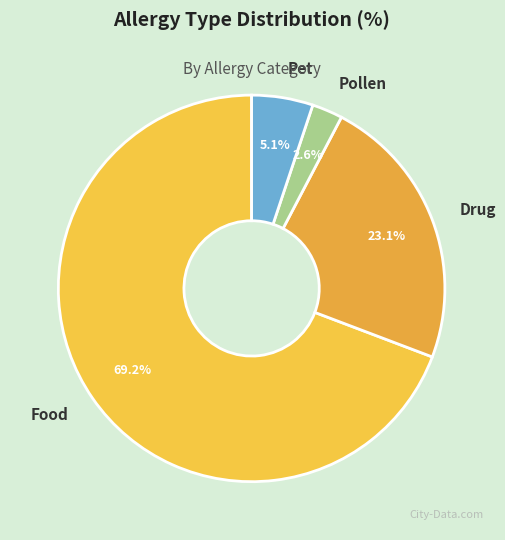

Does Pollen account for over 50% of the chart?

No